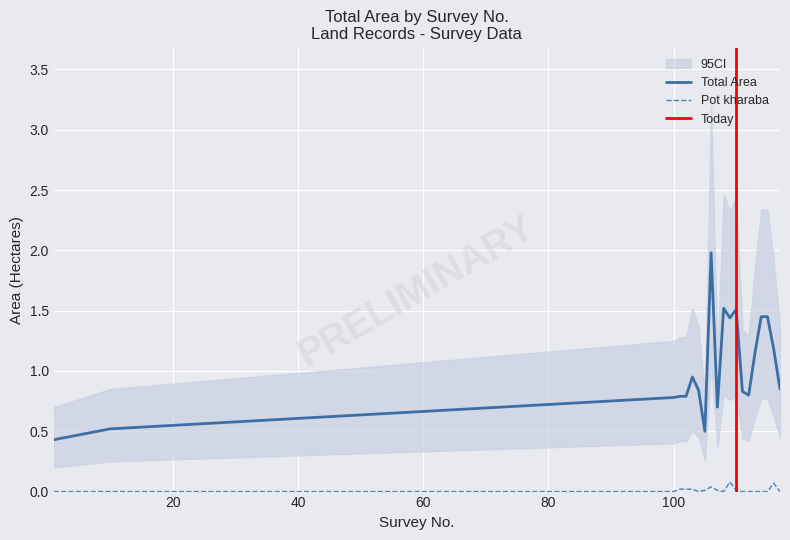

Which series changed the most between 1 and 110?

Total Area